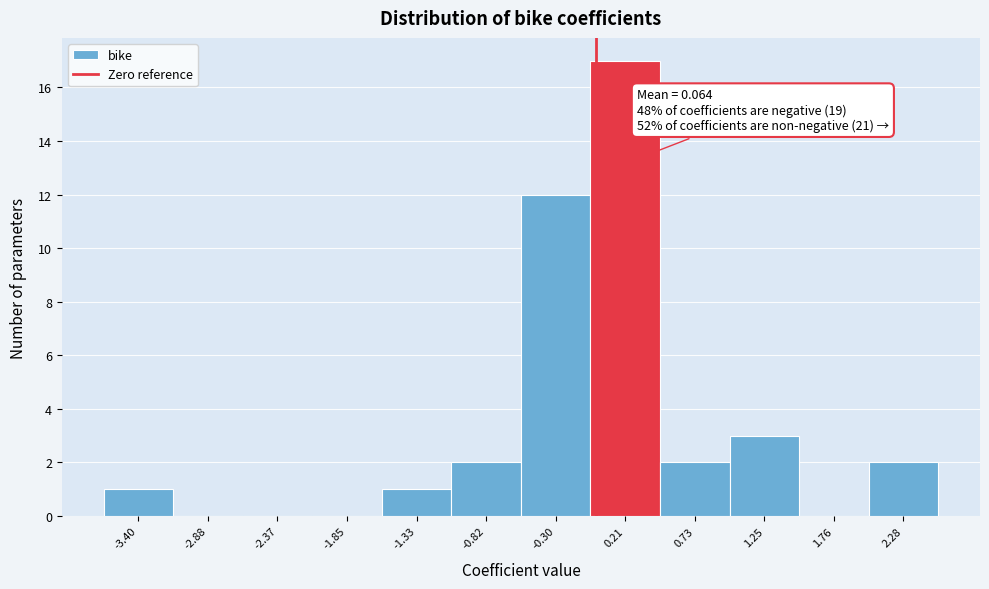

Which range on the x-axis has the tallest bar?

0.0 to 0.5